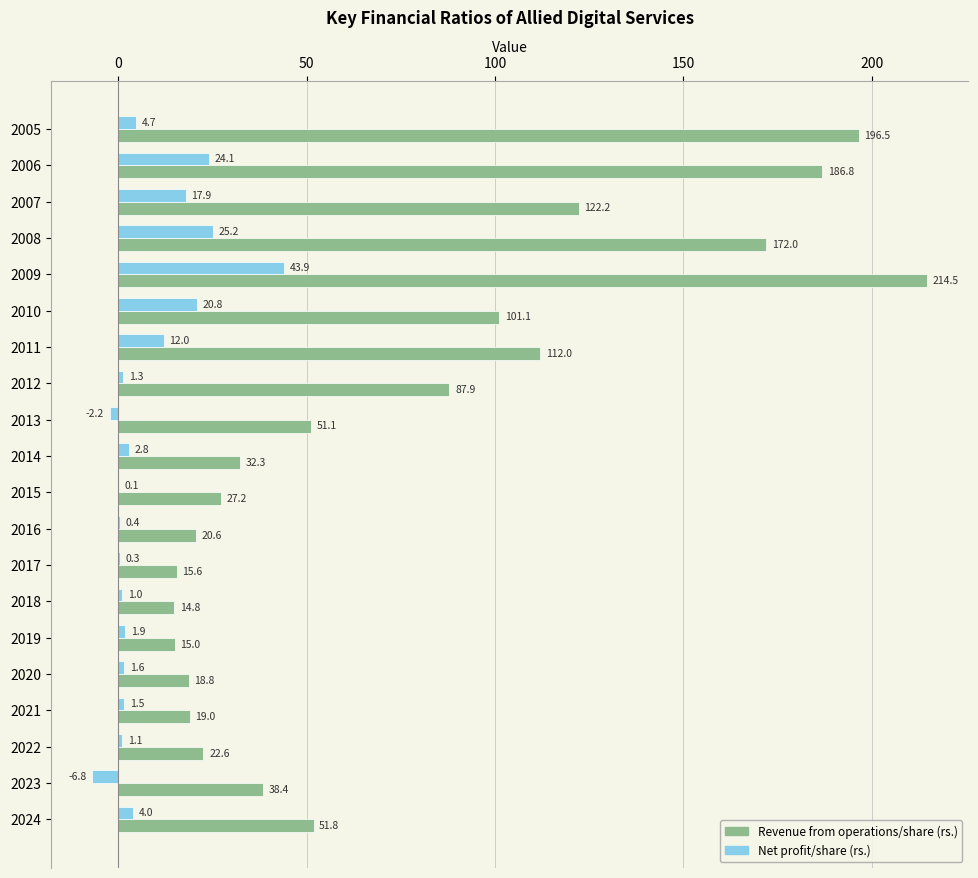

What is the sum of the Revenue from operations/share (rs.) values at 2007 and 2018?

137.0